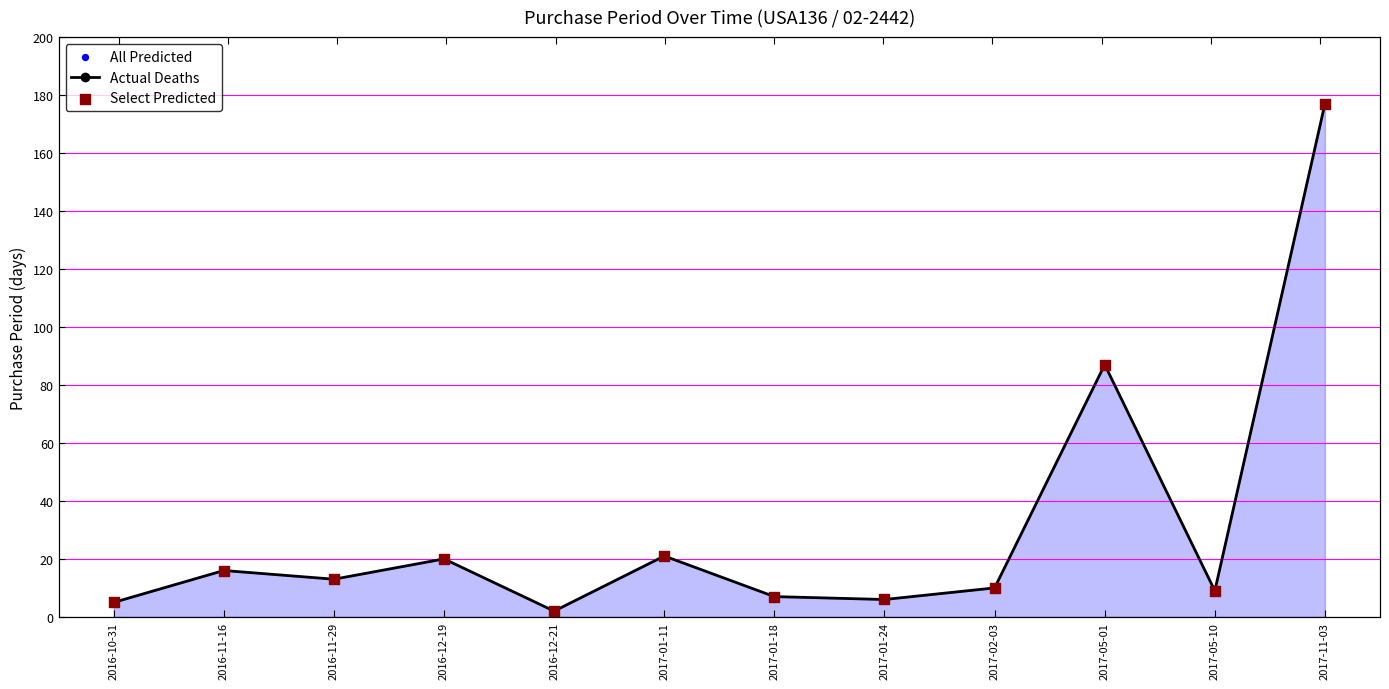

Is the value of Actual Deaths at 2017-05-10 greater than the value of Select Predicted at 2017-05-01?

No